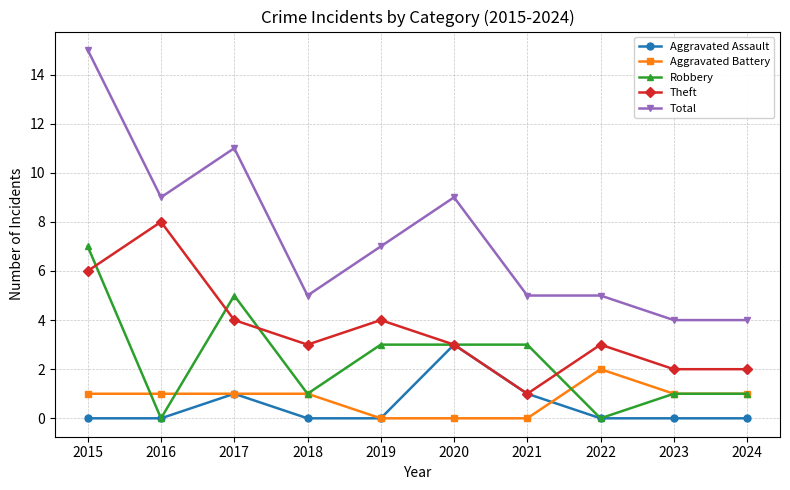

What is the total value across all series at 2024?

8